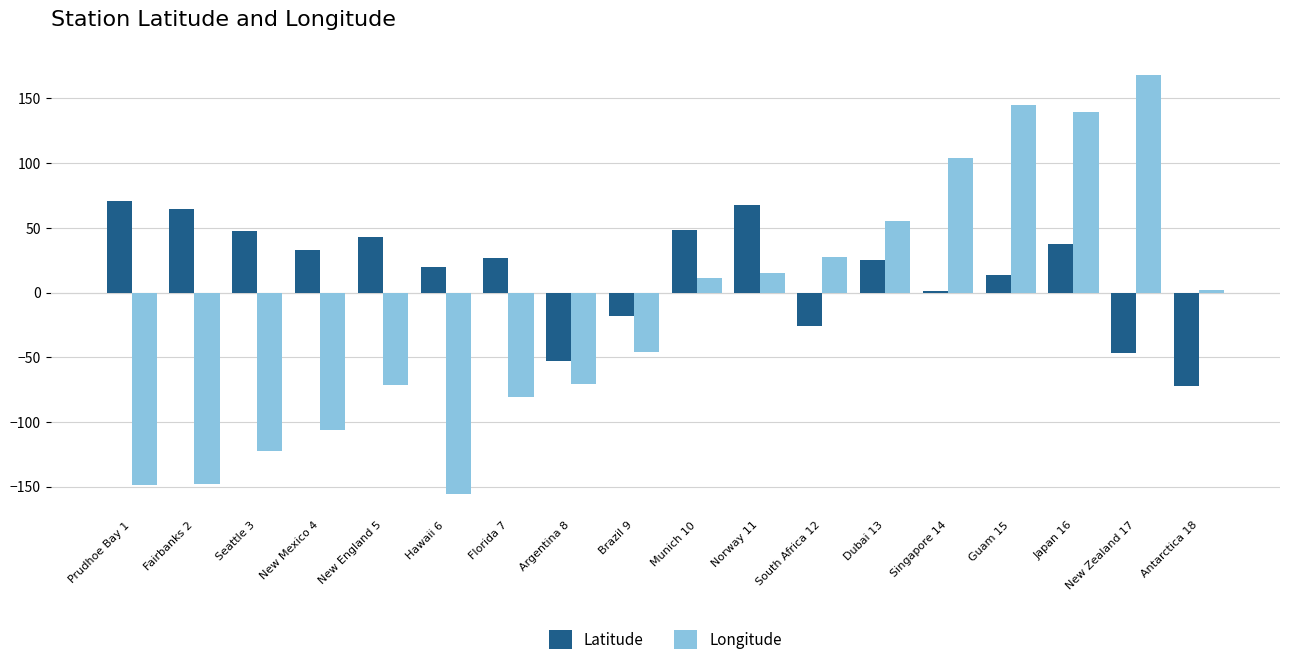

Which series has the widest spread of values?

Longitude